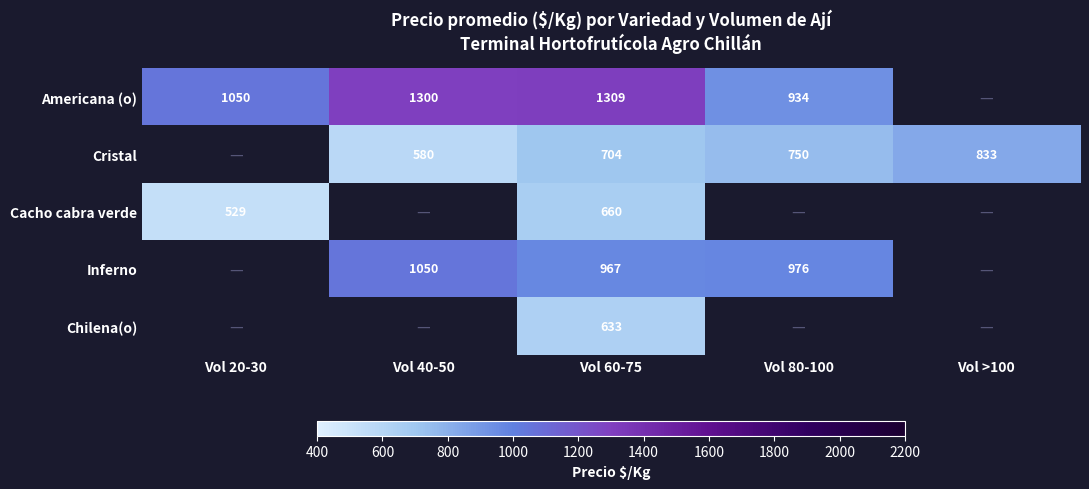

At which category does the chart reach its peak across all series?

Vol 60-75